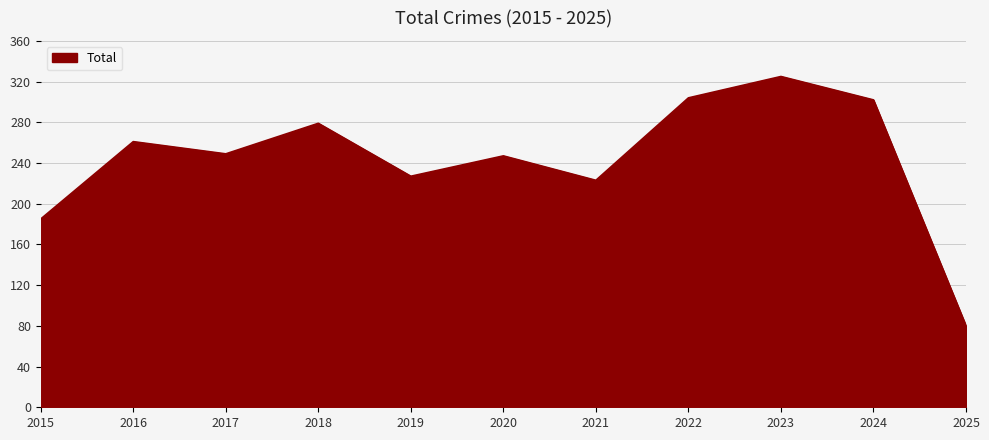

True or false: the data shows 353 at 2017.

False